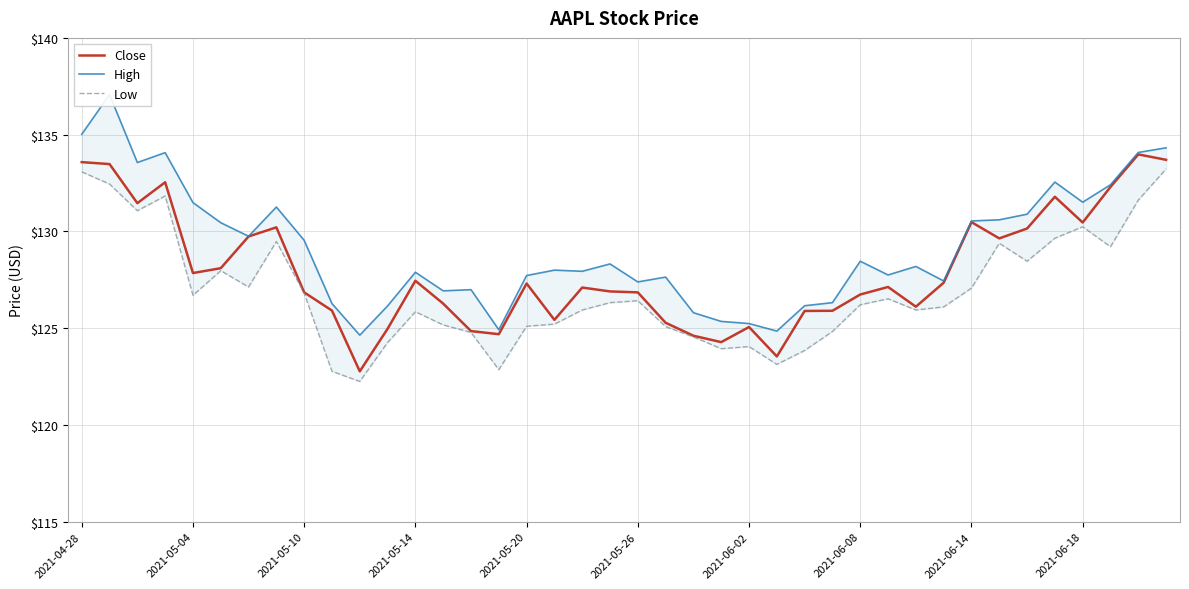

True or false: Low has more than 1 interior local peaks.

True